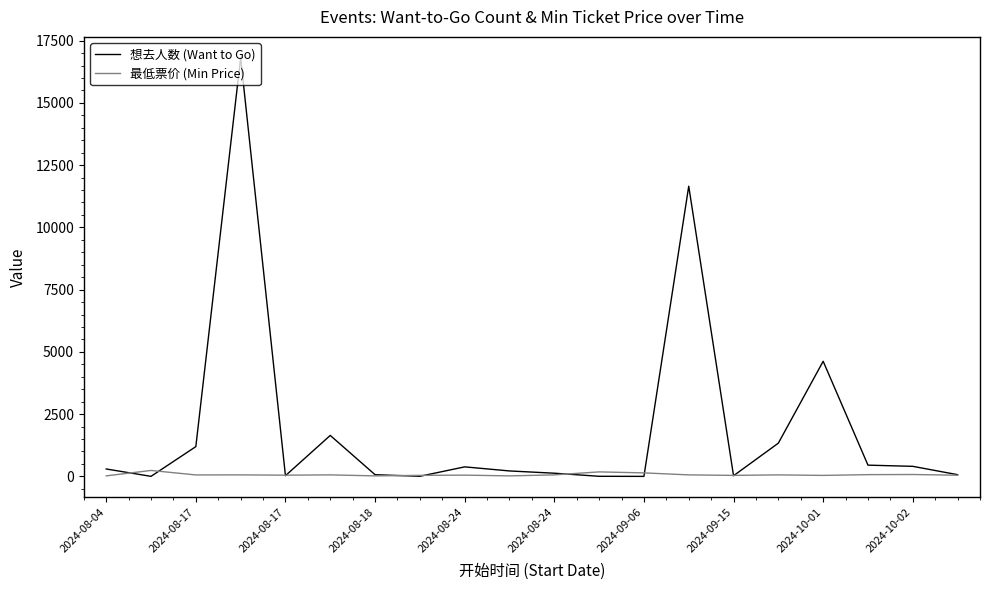

Which series has the widest spread of values?

想去人数 (Want to Go)